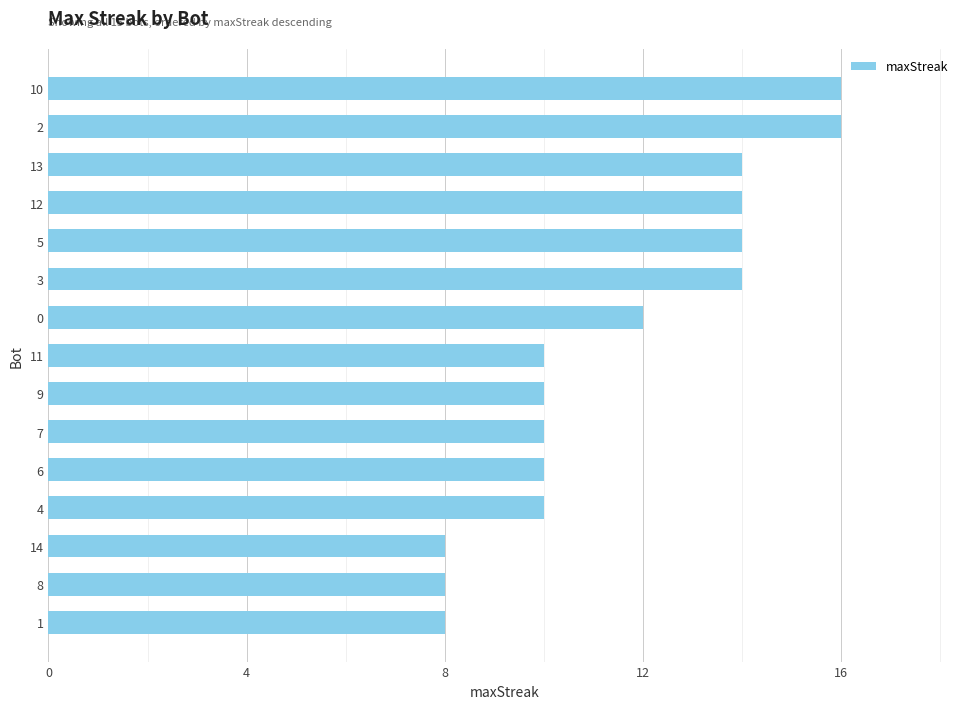

The value at 6 is 10. True or false?

True